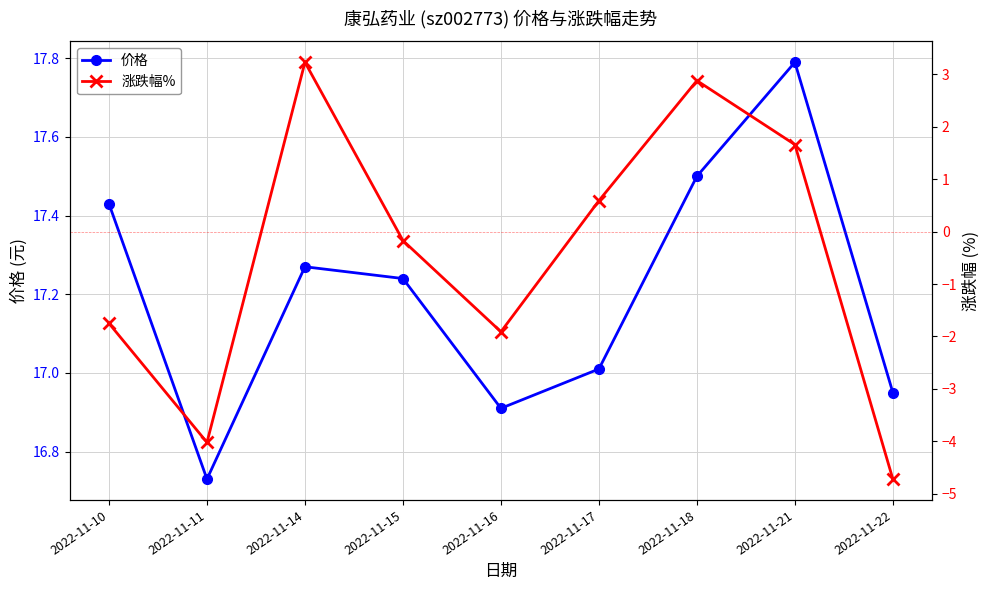

How many lines are shown in the chart?

2